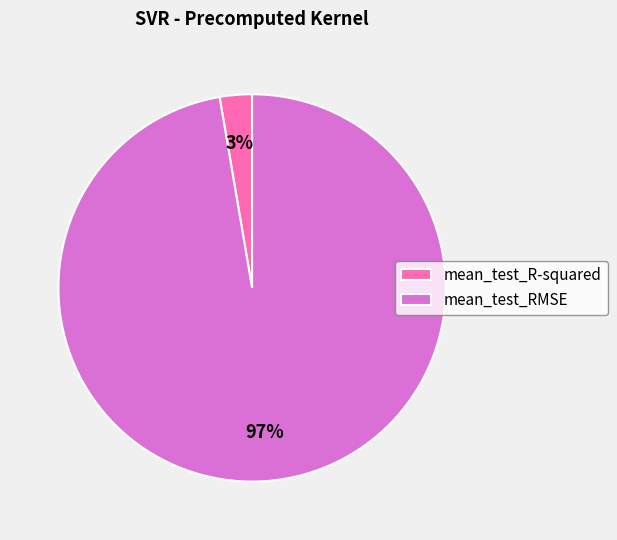

The mean_test_RMSE slice represents 97% of the pie. True or false?

True